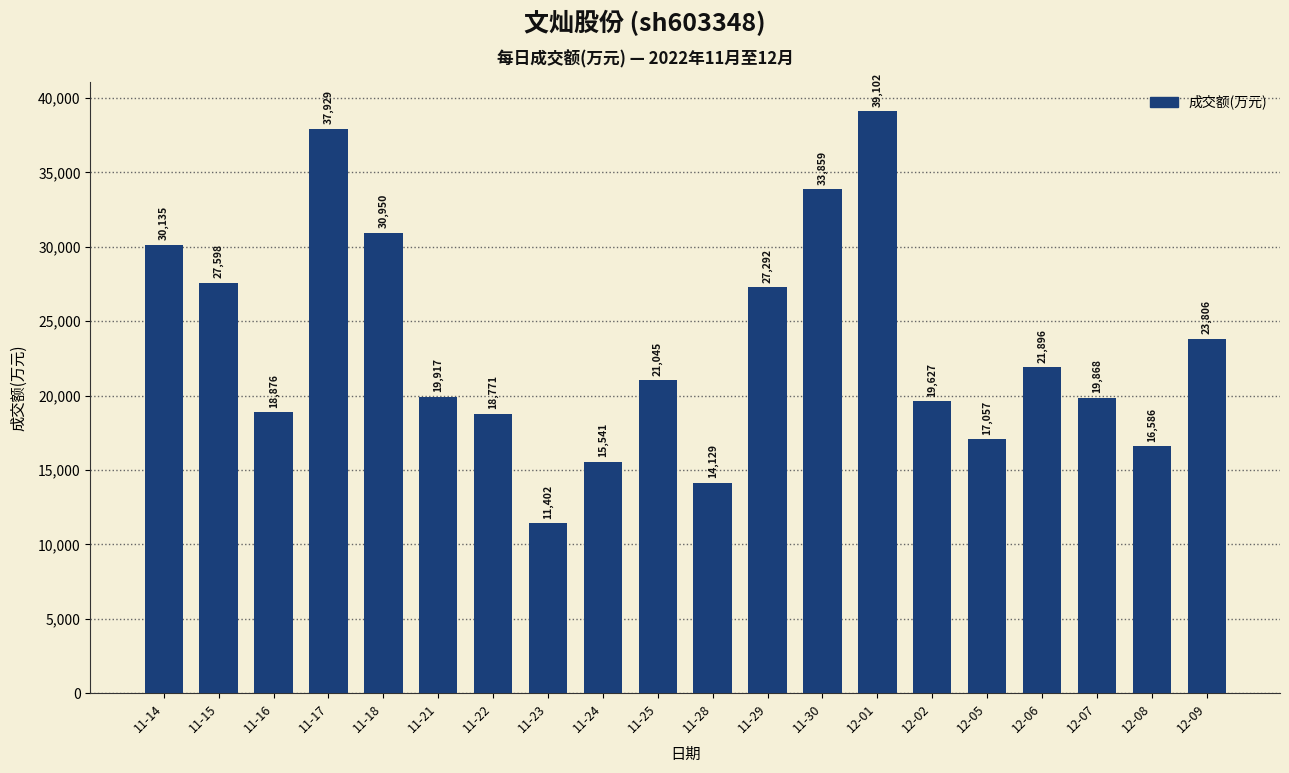

List the labels in order of value, smallest first.

11-23, 11-28, 11-24, 12-08, 12-05, 11-22, 11-16, 12-02, 12-07, 11-21, 11-25, 12-06, 12-09, 11-29, 11-15, 11-14, 11-18, 11-30, 11-17, 12-01